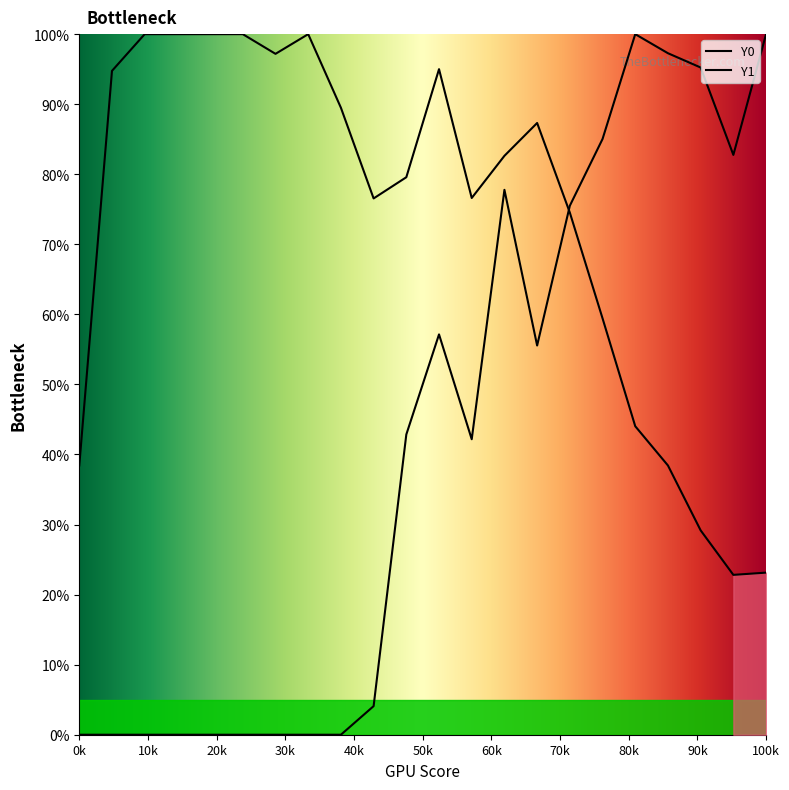

Which series has the largest range (max minus min)?

Y1